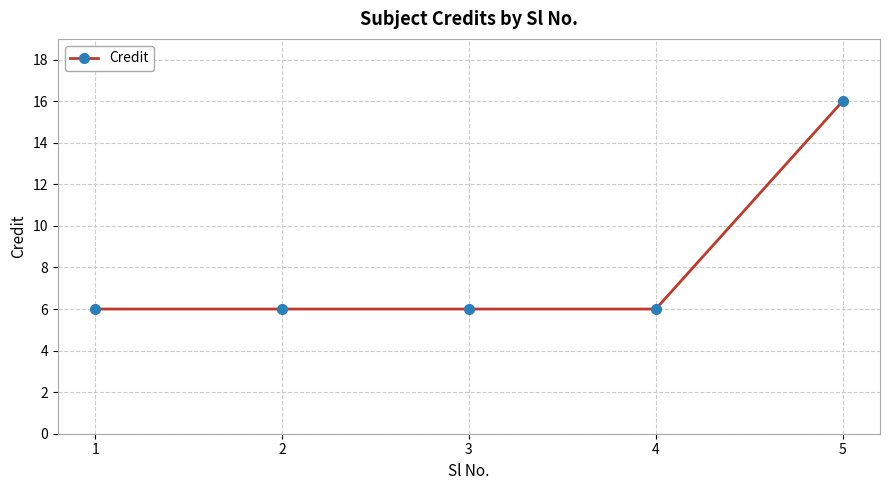

Approximately how many times larger is the value at 1 compared to 4?

1.0